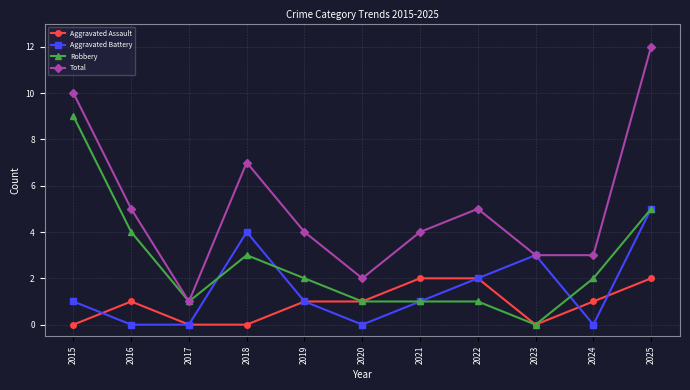

What is the difference between the Aggravated Battery values at 2023 and 2018?

1